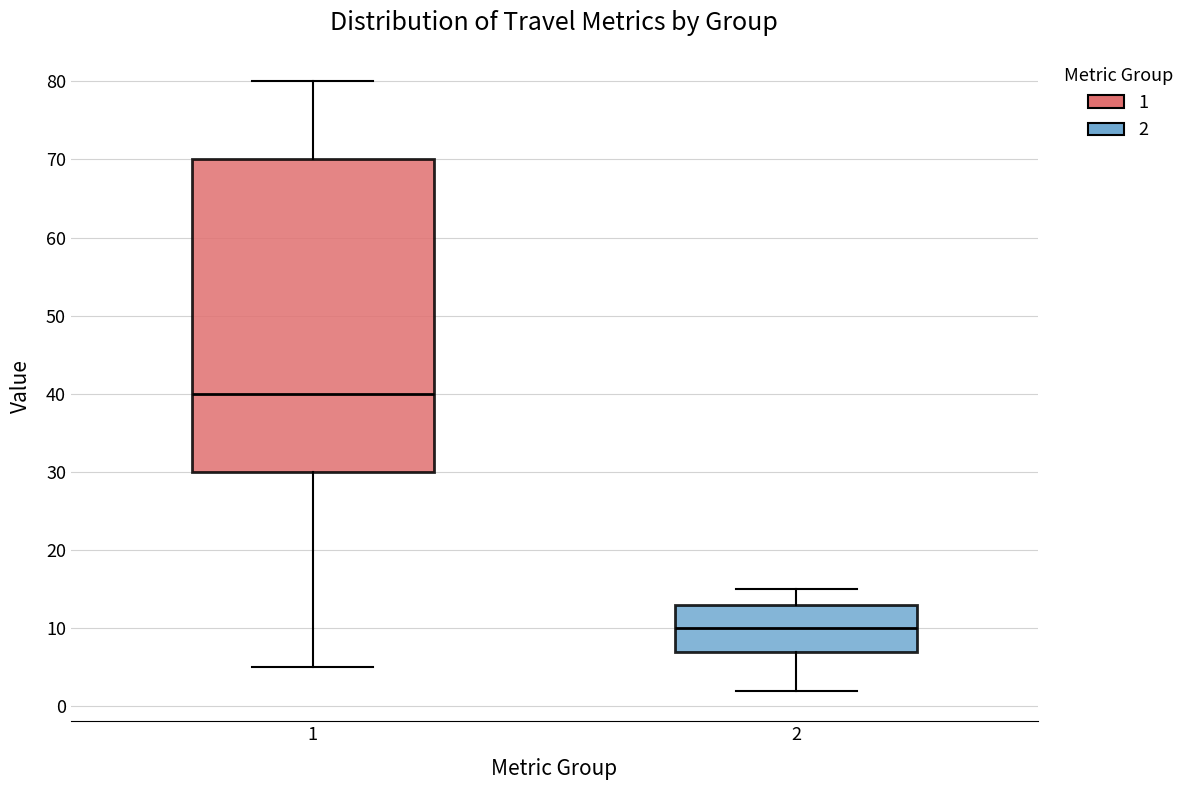

Which box is the tallest, from its lower edge to its upper edge?

1